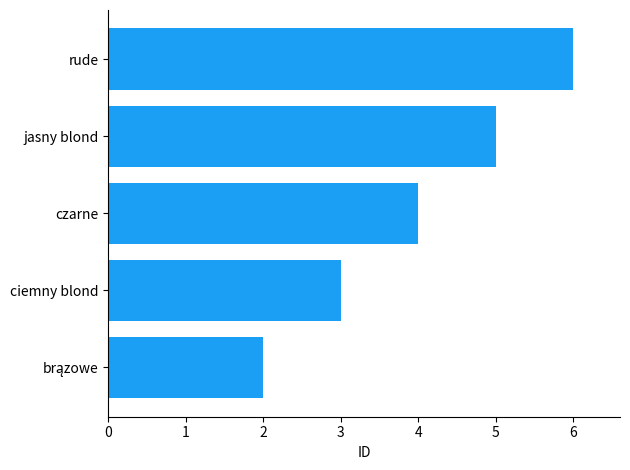

What value does the data have at rude?

6